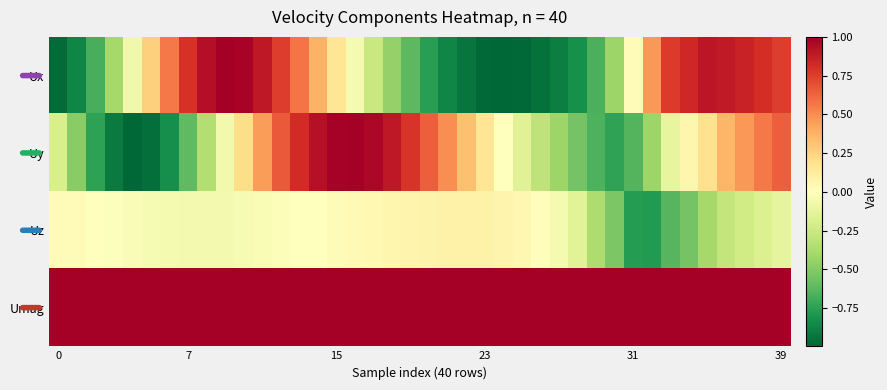

Which series has the largest range (max minus min)?

Uy